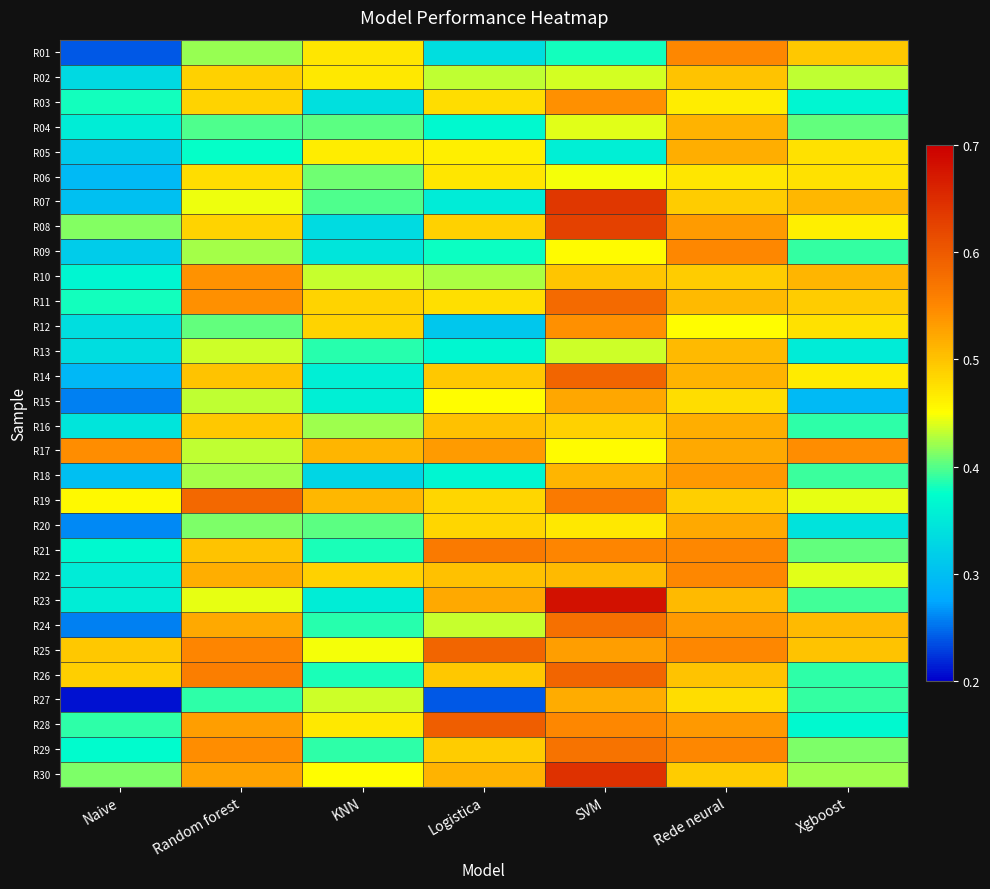

Count the number of categories in the chart.

7